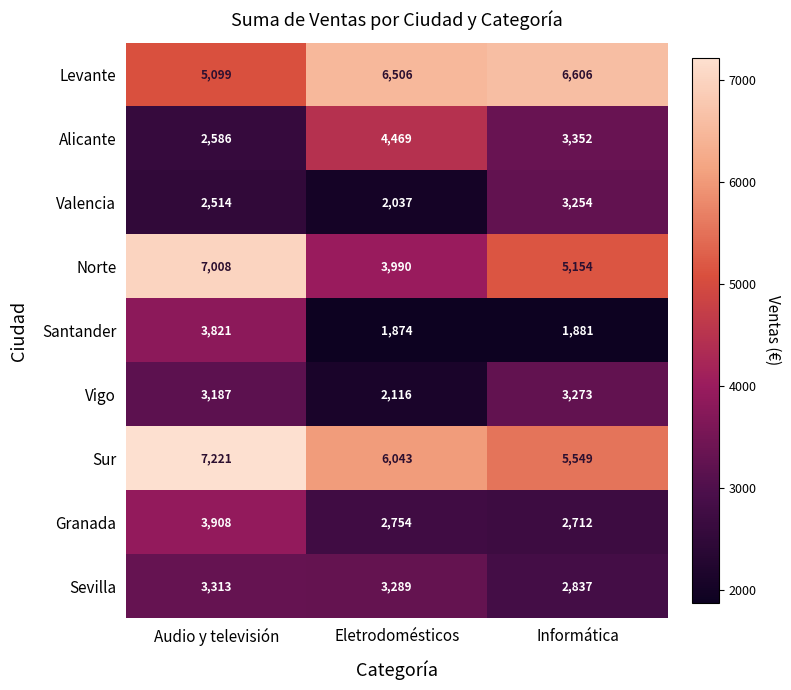

How many categories are shown in the chart?

3